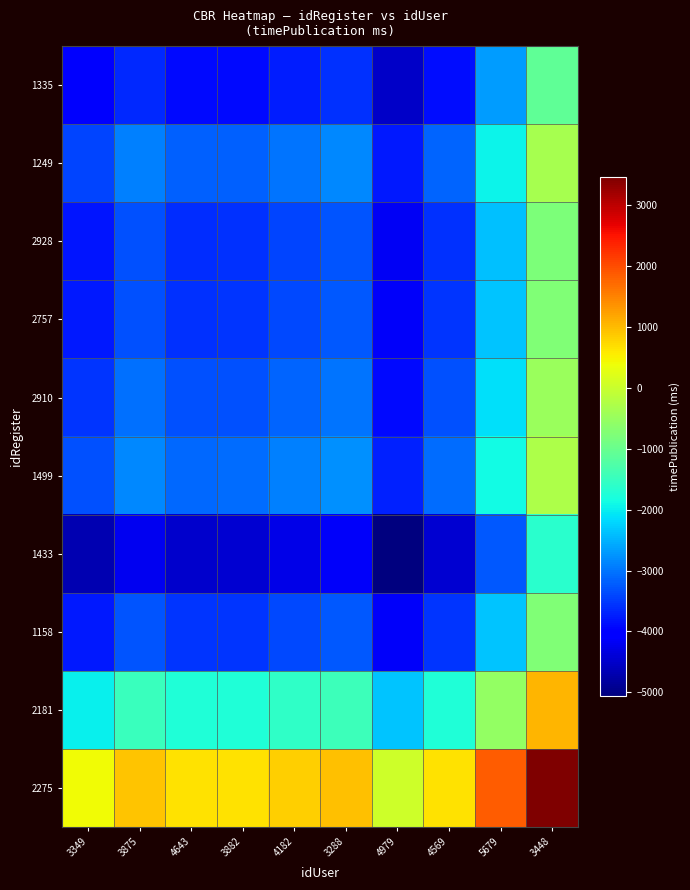

Reading left to right, extract all data points from this chart.

1335: 3349=-4123.0	3875=-3638.6	4643=-3913.8	3882=-3895.8	4182=-3729.8	3288=-3587.8	4979=-4498.2	4569=-3887.4	5679=-2687.4	3448=-1087.4
1249: 3349=-3396.4	3875=-2912.0	4643=-3187.2	3882=-3169.2	4182=-3003.2	3288=-2861.2	4979=-3771.6	4569=-3160.8	5679=-1960.8	3448=-360.8
2928: 3349=-3809.2	3875=-3324.8	4643=-3600.0	3882=-3582.0	4182=-3416.0	3288=-3274.0	4979=-4184.4	4569=-3573.6	5679=-2373.6	3448=-773.6
2757: 3349=-3782.2	3875=-3297.8	4643=-3573.0	3882=-3555.0	4182=-3389.0	3288=-3247.0	4979=-4157.4	4569=-3546.6	5679=-2346.6	3448=-746.6
2910: 3349=-3533.2	3875=-3048.8	4643=-3324.0	3882=-3306.0	4182=-3140.0	3288=-2998.0	4979=-3908.4	4569=-3297.6	5679=-2097.6	3448=-497.6
1499: 3349=-3320.2	3875=-2835.8	4643=-3111.0	3882=-3093.0	4182=-2927.0	3288=-2785.0	4979=-3695.4	4569=-3084.6	5679=-1884.6	3448=-284.6
1433: 3349=-4685.8	3875=-4201.4	4643=-4476.6	3882=-4458.6	4182=-4292.6	3288=-4150.6	4979=-5061.0	4569=-4450.2	5679=-3250.2	3448=-1650.2
1158: 3349=-3769.6	3875=-3285.2	4643=-3560.4	3882=-3542.4	4182=-3376.4	3288=-3234.4	4979=-4144.8	4569=-3534.0	5679=-2334.0	3448=-734.0
2181: 3349=-1969.6	3875=-1485.2	4643=-1760.4	3882=-1742.4	4182=-1576.4	3288=-1434.4	4979=-2344.8	4569=-1734.0	5679=-534.0	3448=1066.0
2275: 3349=430.4	3875=914.8	4643=639.6	3882=657.6	4182=823.6	3288=965.6	4979=55.2	4569=666.0	5679=1866.0	3448=3466.0